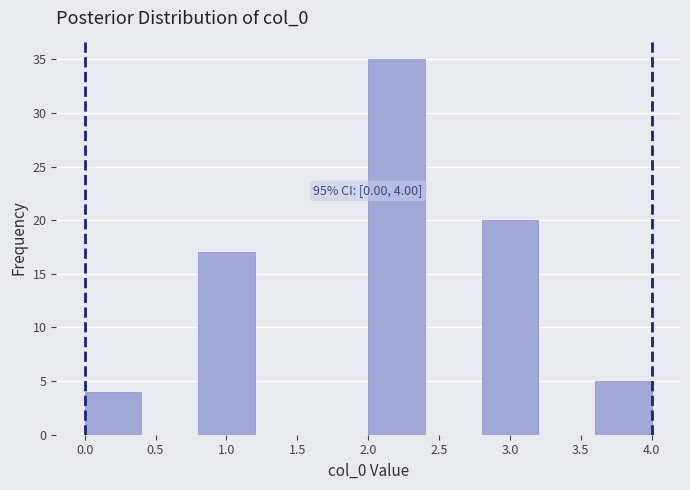

Over which range of the x-axis is the bar tallest?

2.0 to 2.4